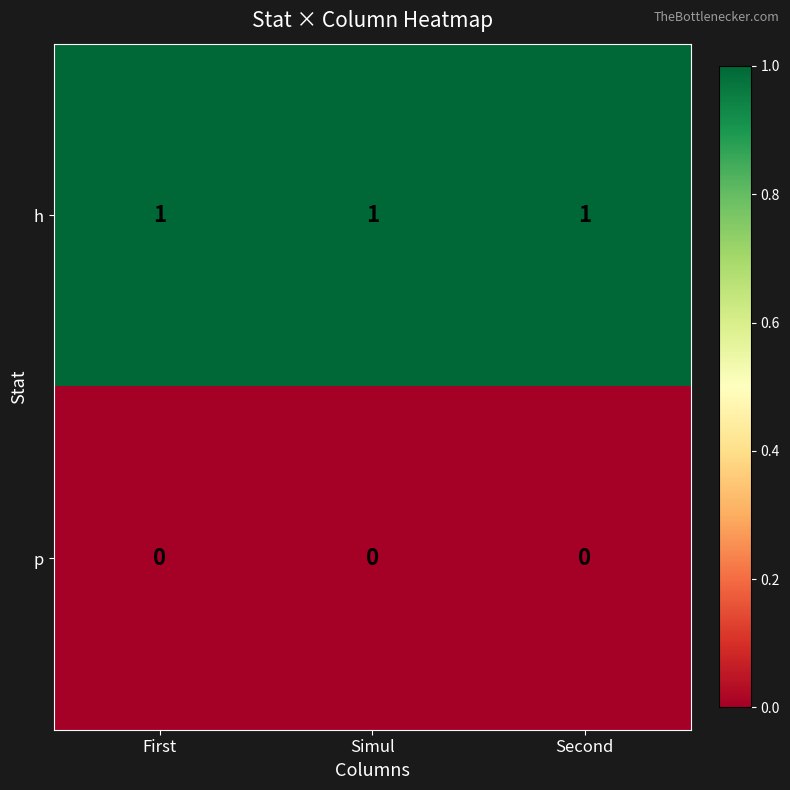

Rank the series at First from highest to lowest value.

h, p